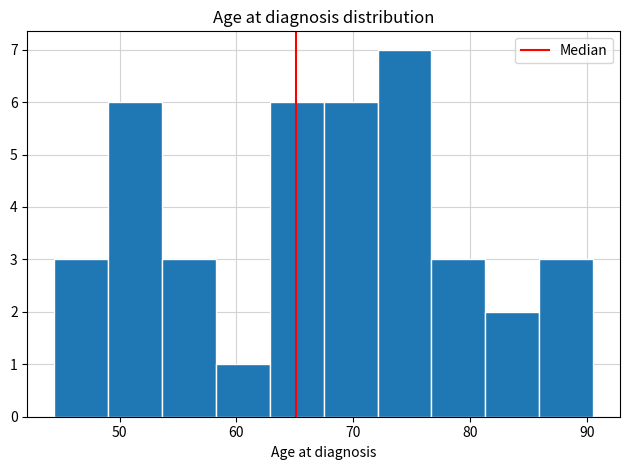

How tall is the bar that spans 72 to 77 on the x-axis? Neither the bar edges nor the heights are printed on the chart, so give them approximately, as read against the axes.

7